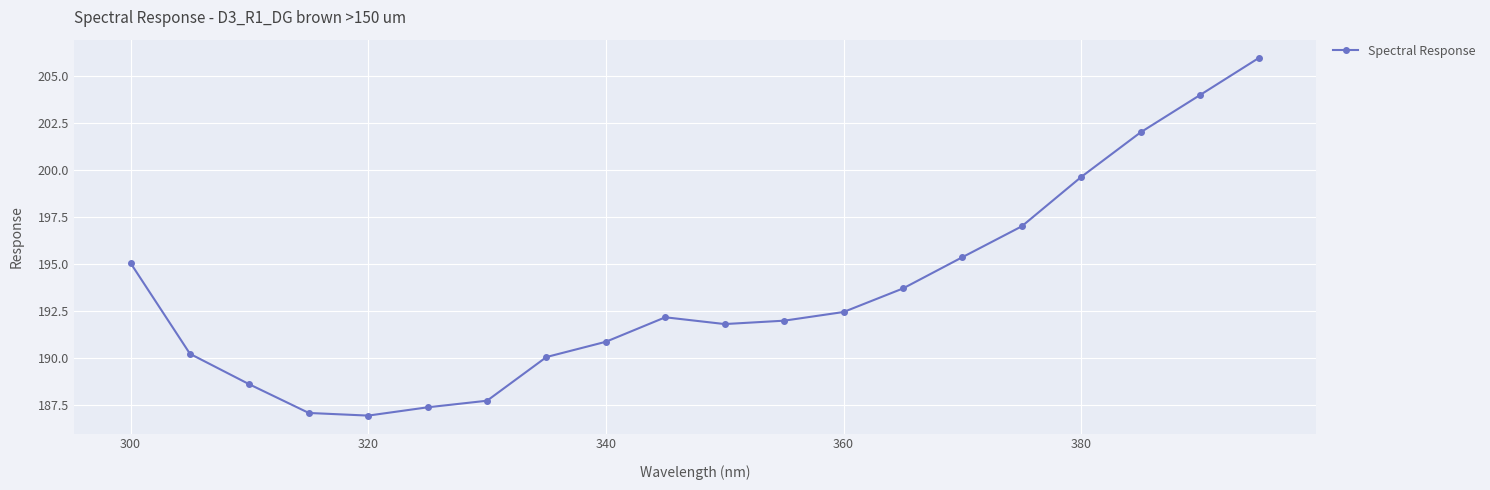

What is the smallest value displayed?

187.0